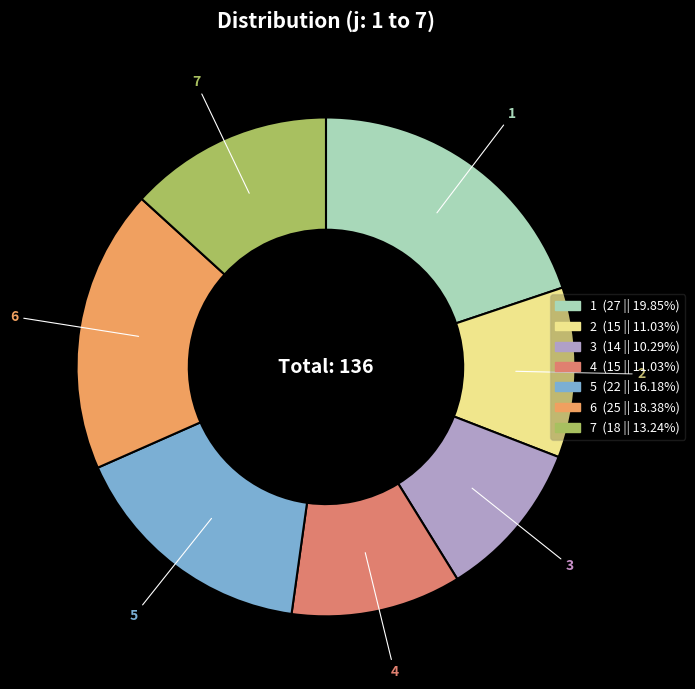

Which slice is the largest?

1